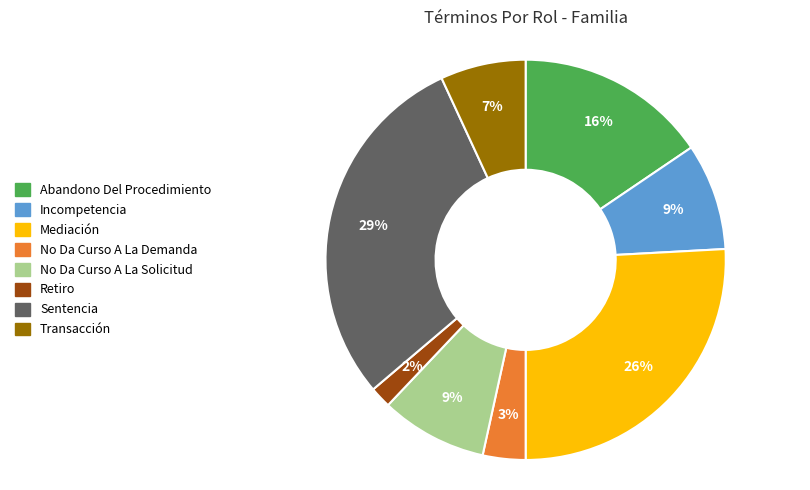

Do No Da Curso A La Solicitud and Mediación together represent more than half of the pie?

No